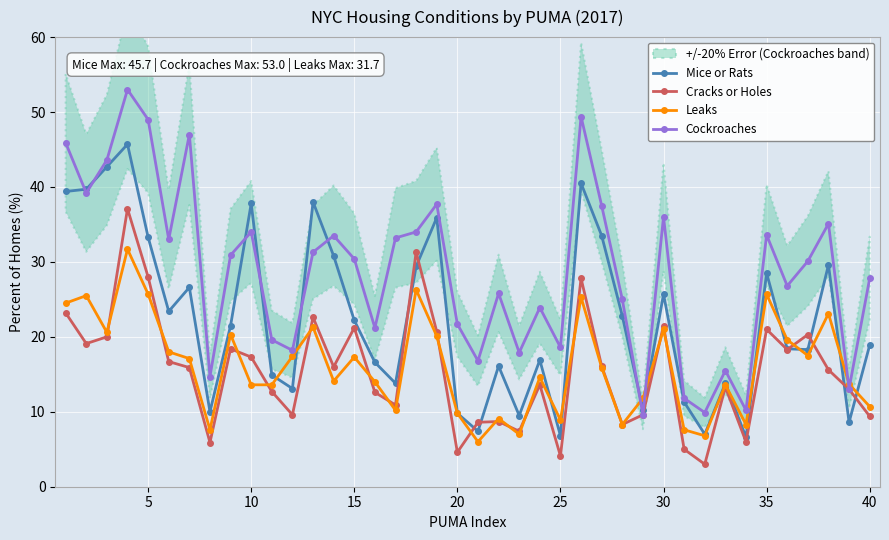

The value of Cockroaches at 40 is 27.8. True or false?

True